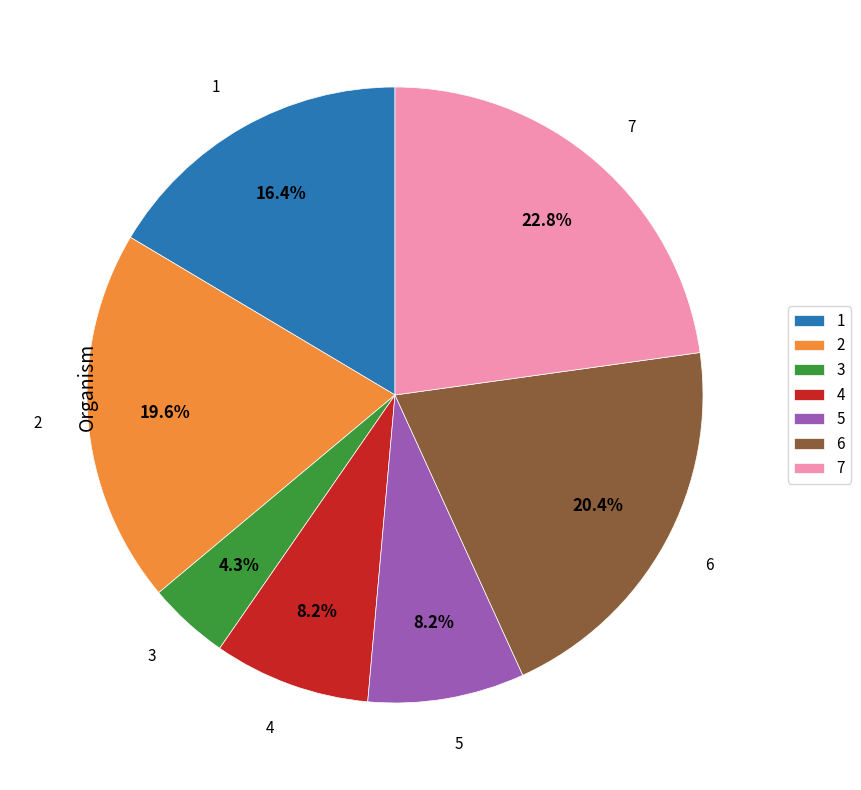

Which category has the biggest portion of the pie?

7